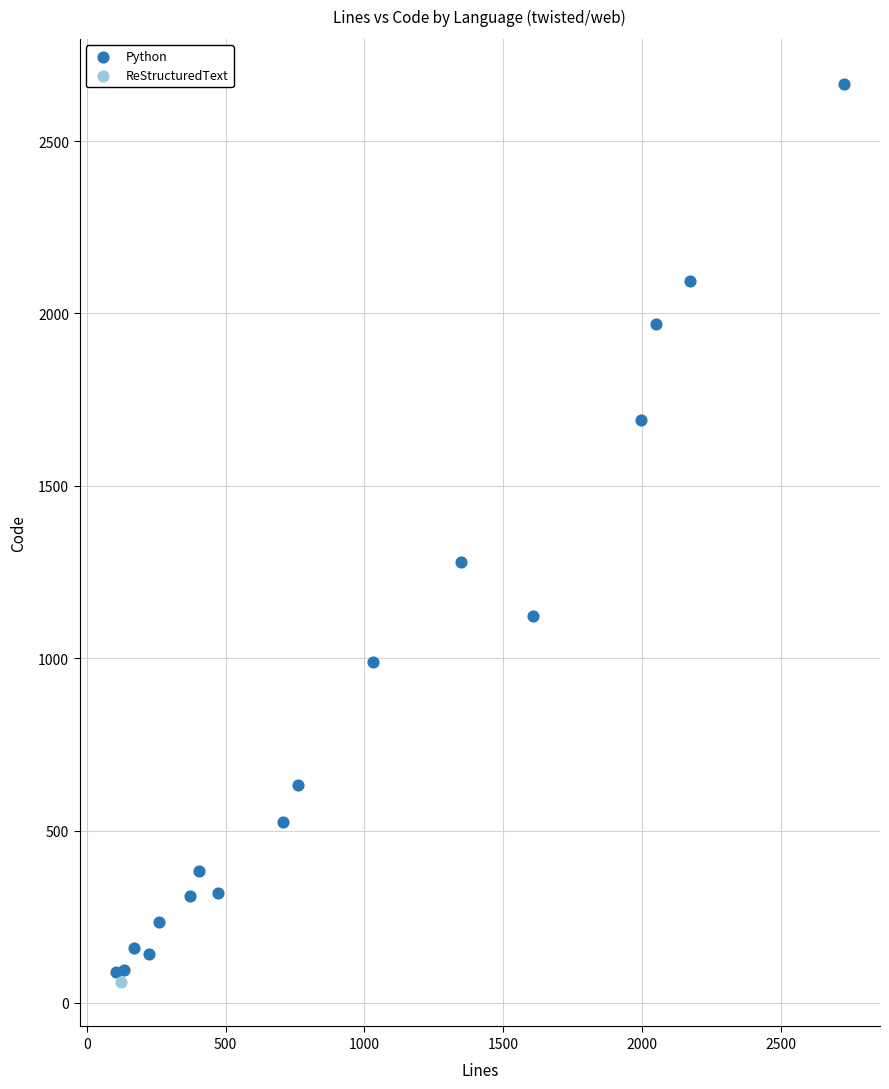

What are all the series names shown in the legend?

Python, ReStructuredText